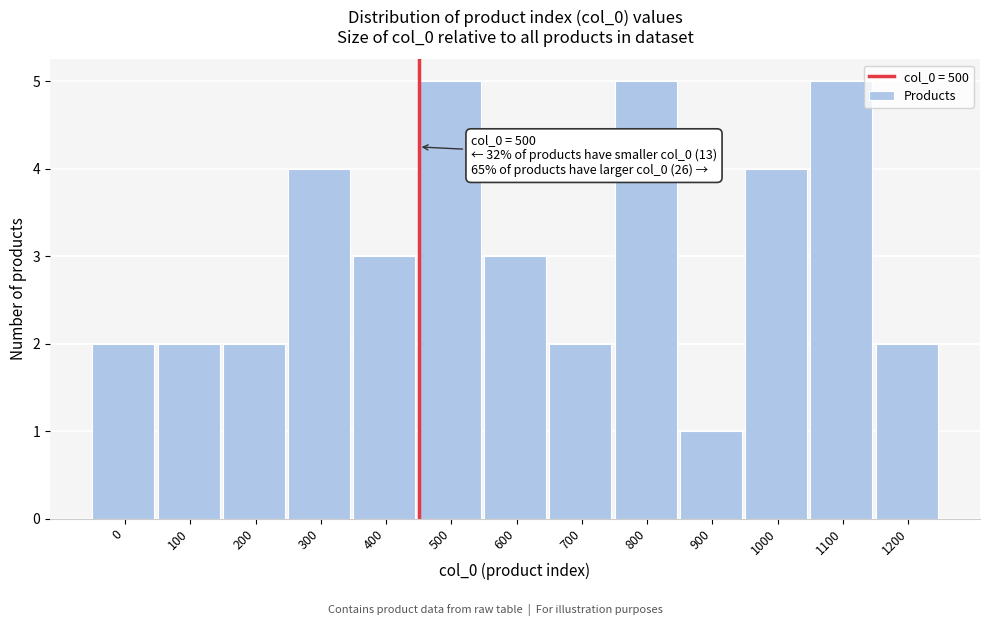

Reading right to left, transcribe all the data shown in this chart.

1200=2	1100=5	1000=4	900=1	800=5	700=2	600=3	500=5	400=3	300=4	200=2	100=2	0=2